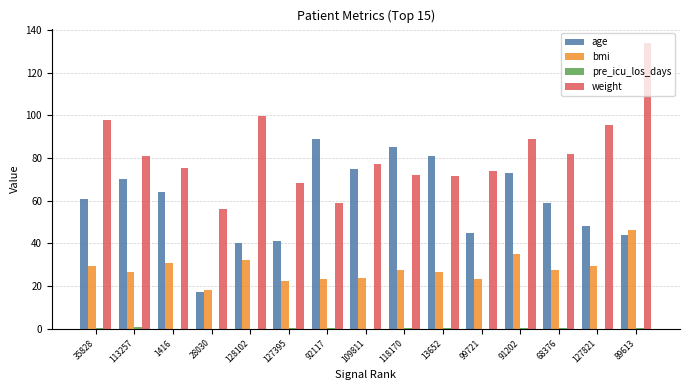

Which series changed the most between 28030 and 91202?

age